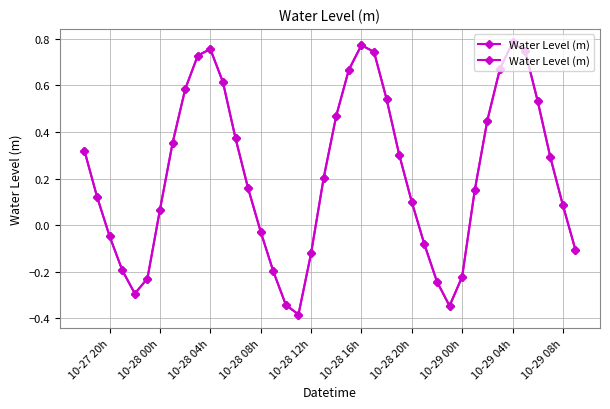

How many points are higher than both their immediate neighbors (excluding endpoints)?

3